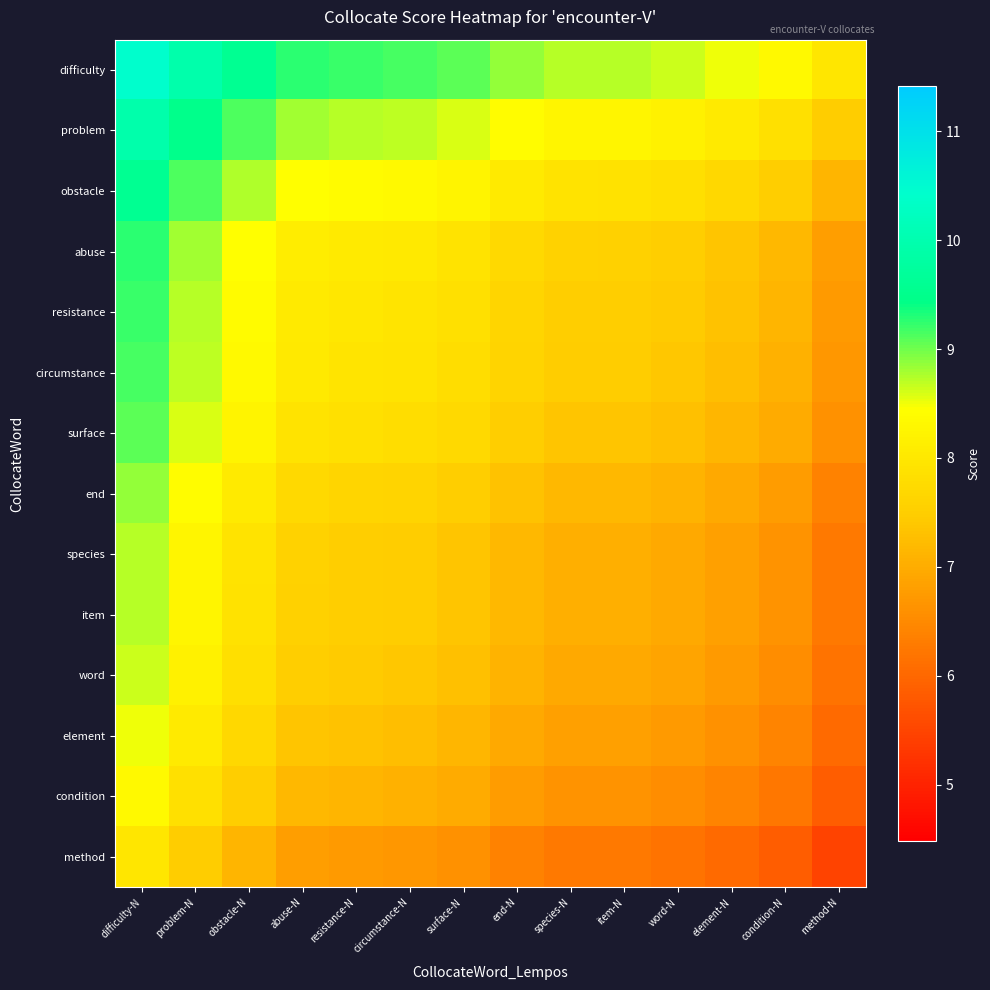

Which series has the largest total across all categories?

difficulty